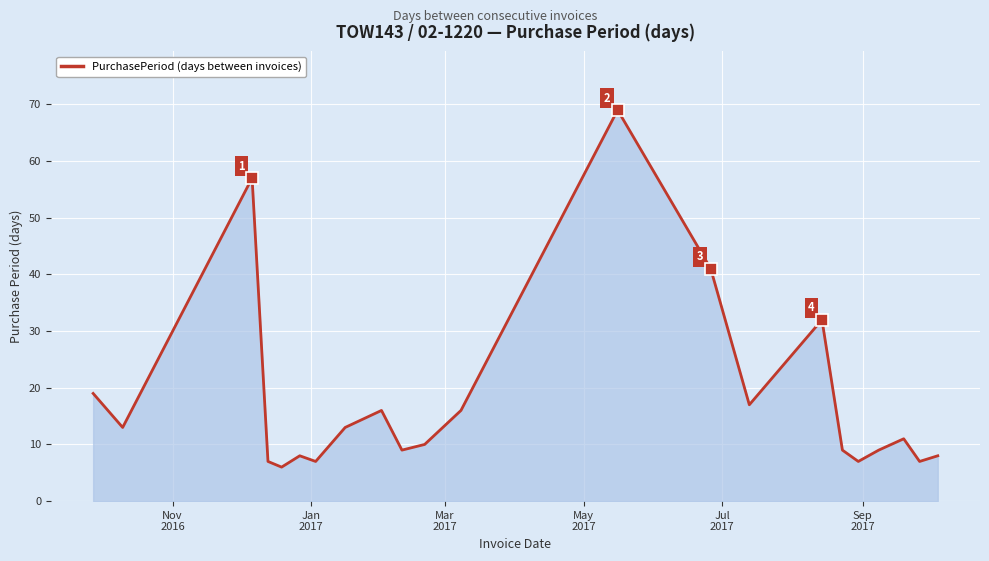

What is the difference between the maximum and minimum values?

63